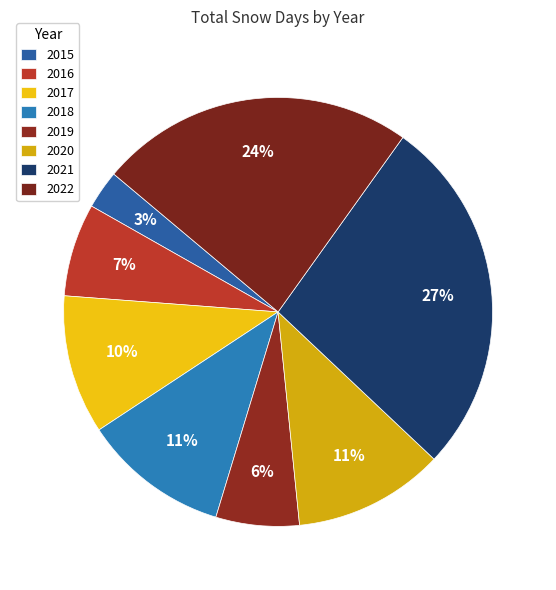

To the nearest percent, what portion does 2018 represent?

11%